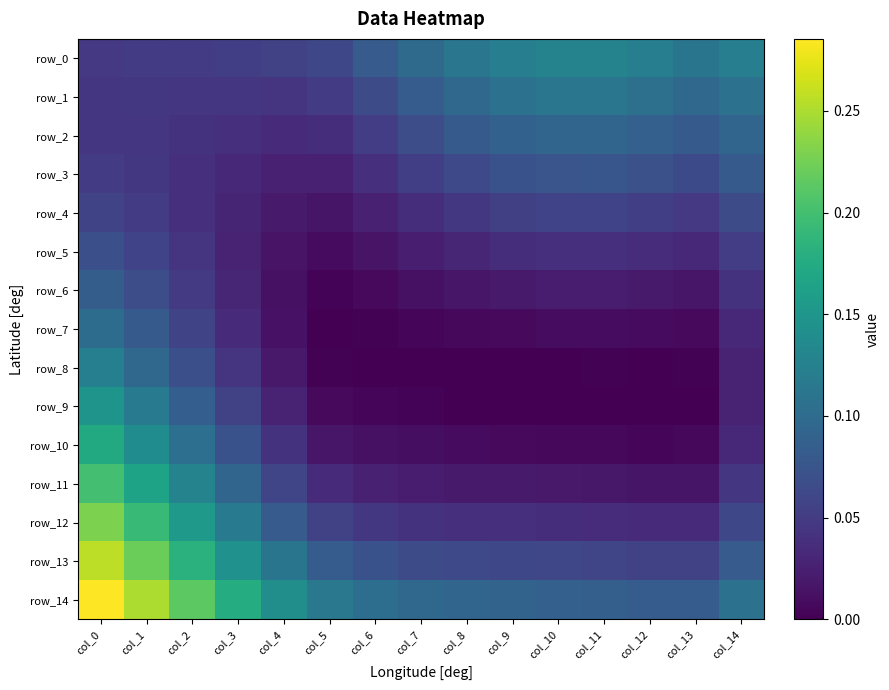

Which category has the highest value in the row_0 series?

col_11